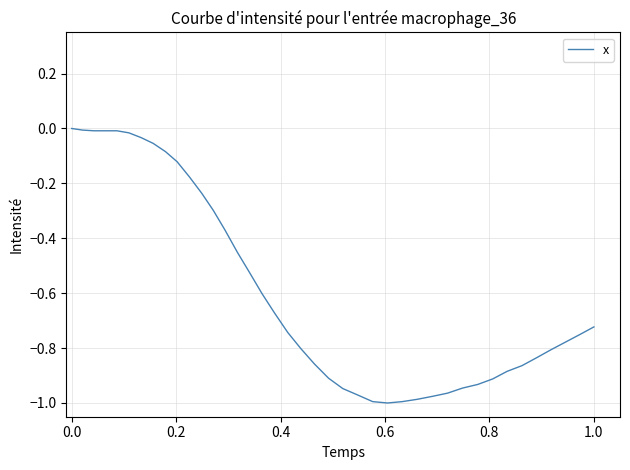

How many interior local valleys (lower than both neighbors) does the data have?

1